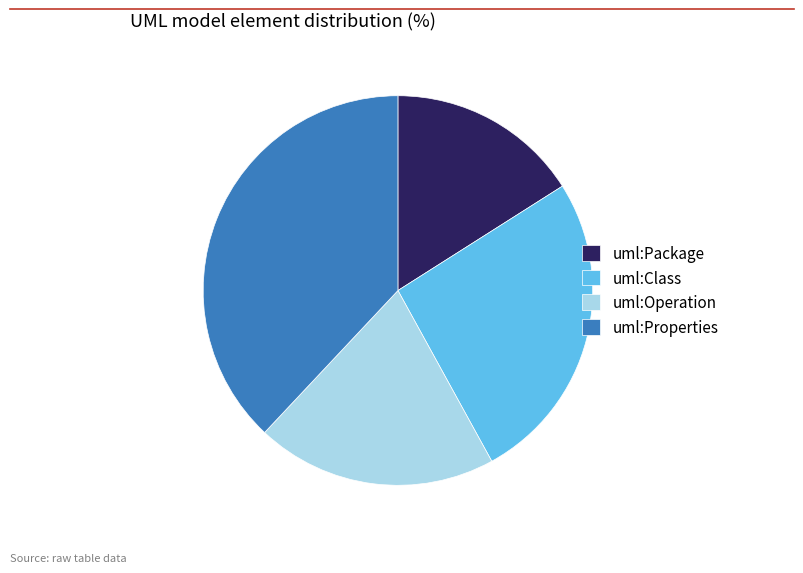

Is there any slice that represents more than half of the pie?

No